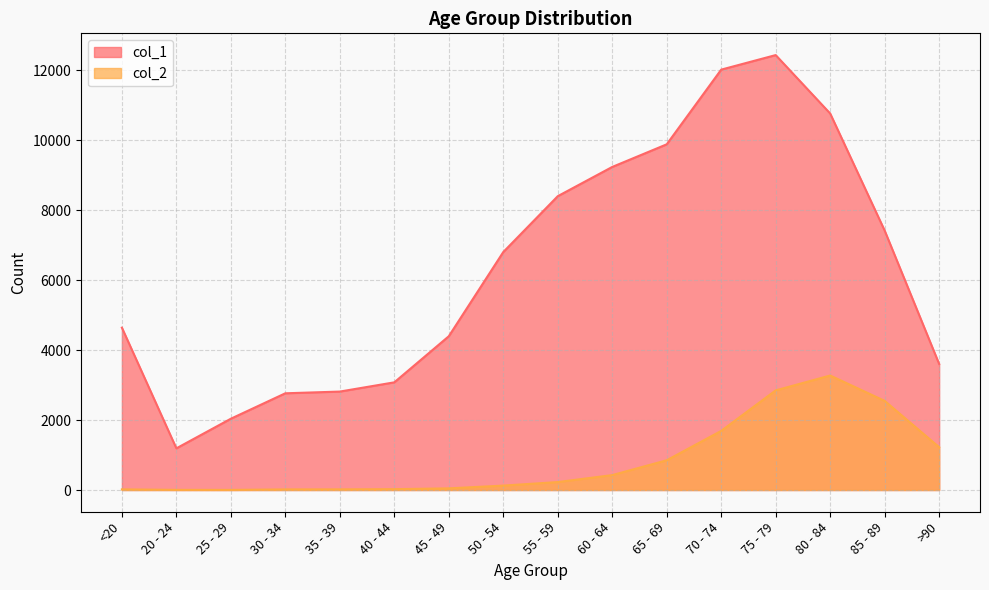

What is the approximate value of col_1 at >90, to the nearest 10?

3600